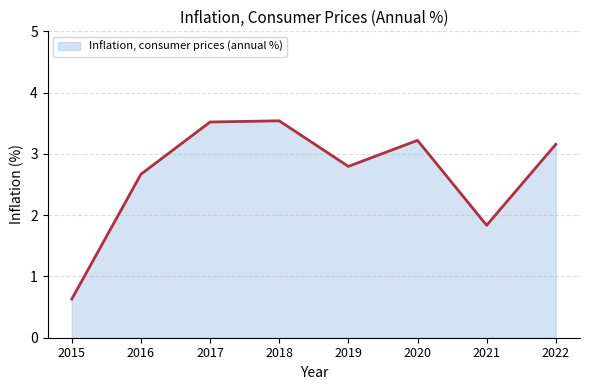

How many values exceed 3?

4